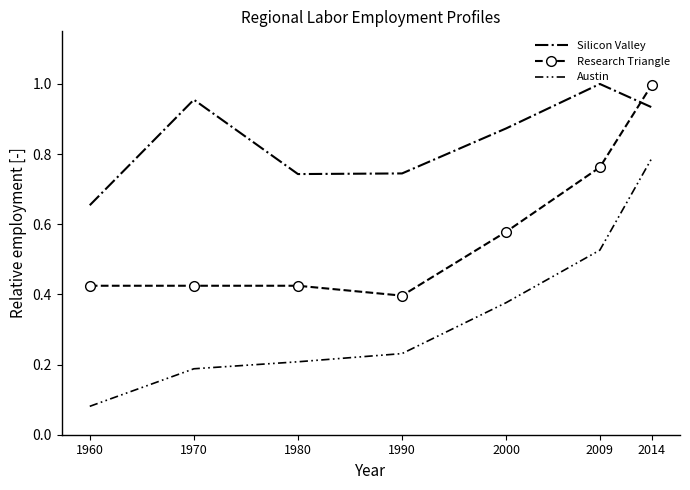

At 2009, list the series in order from smallest to largest.

Austin, Research Triangle, Silicon Valley